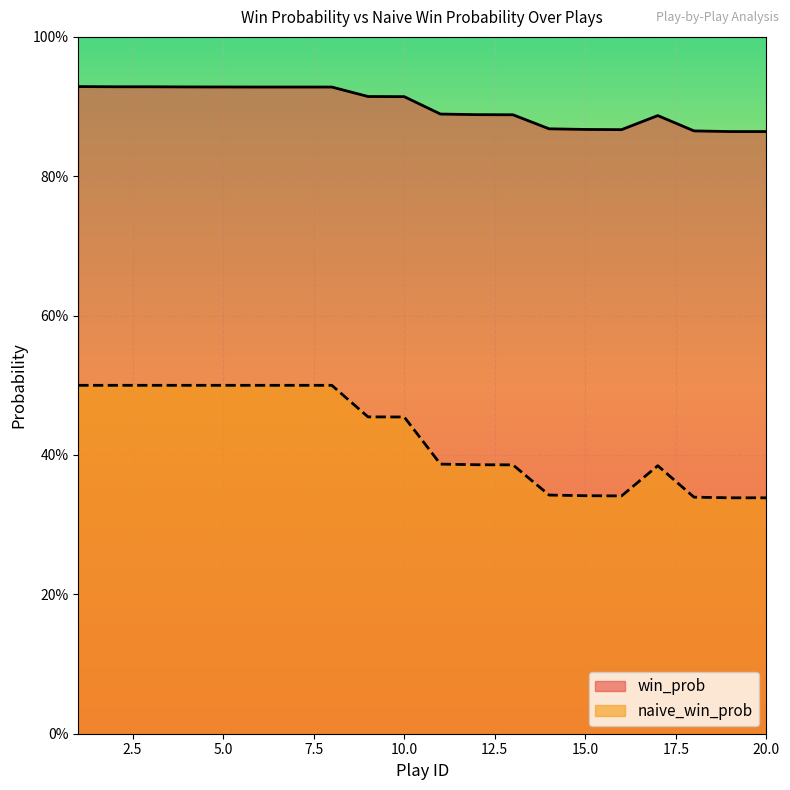

Which series changed the most between 10 and 18?

naive_win_prob